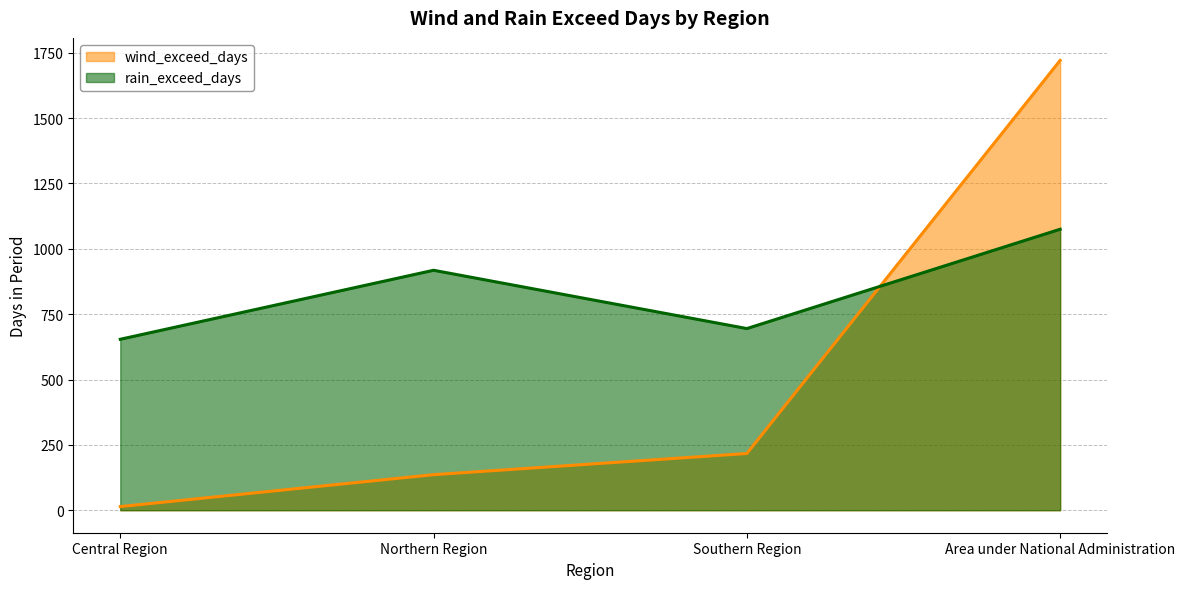

What are all the series names shown in the legend?

wind_exceed_days, rain_exceed_days